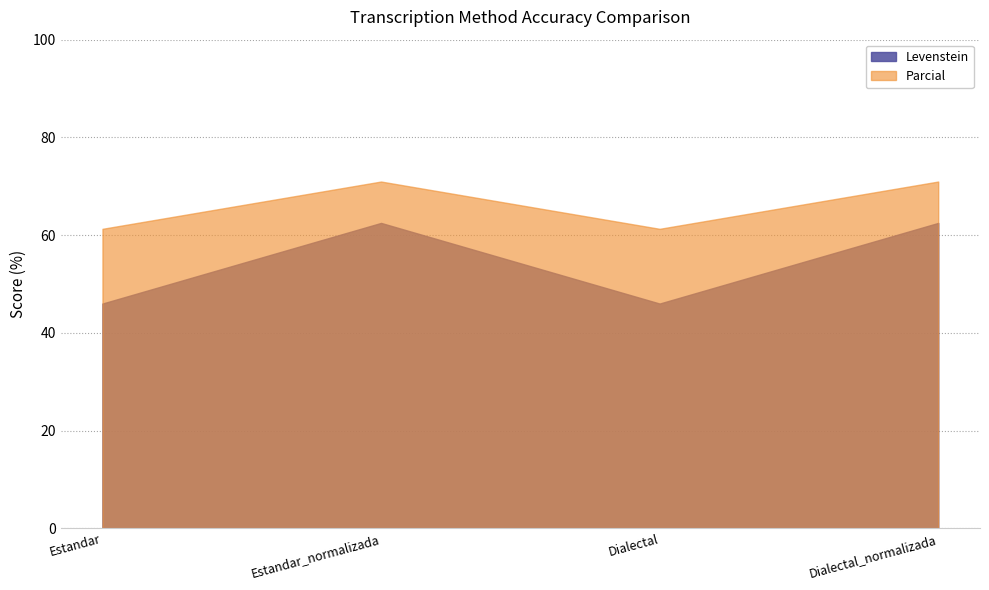

How many interior local valleys does the Parcial series have?

1